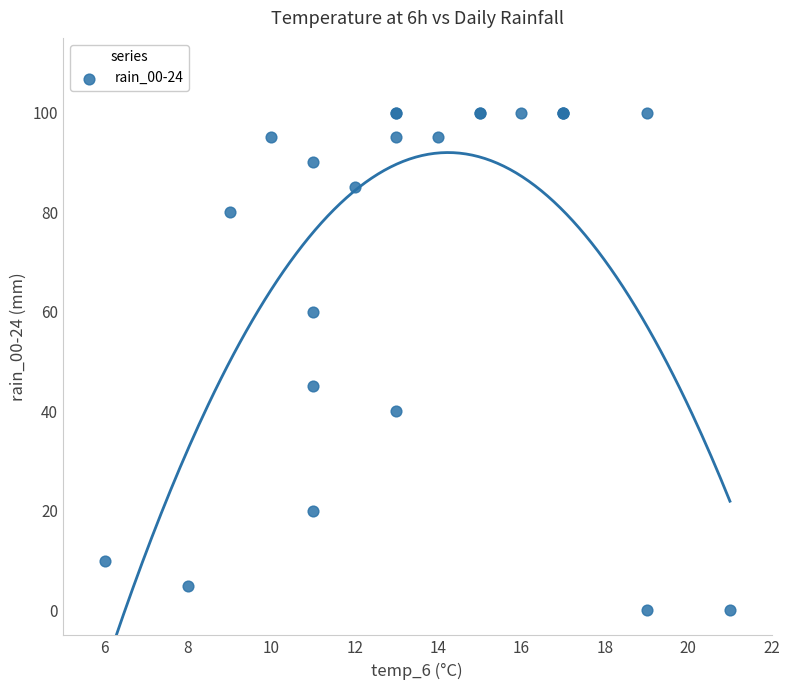

What Y value in the scatter plot is closest to 50?

45